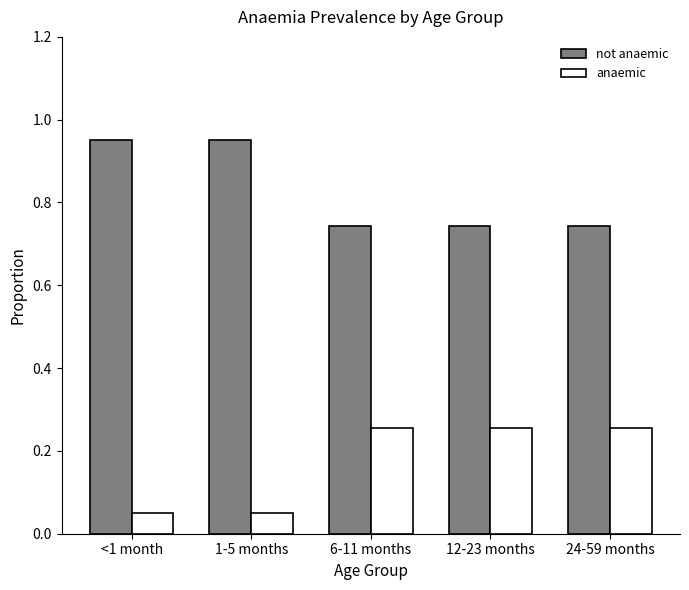

Count the anaemic values in the range 0 to 1.

5